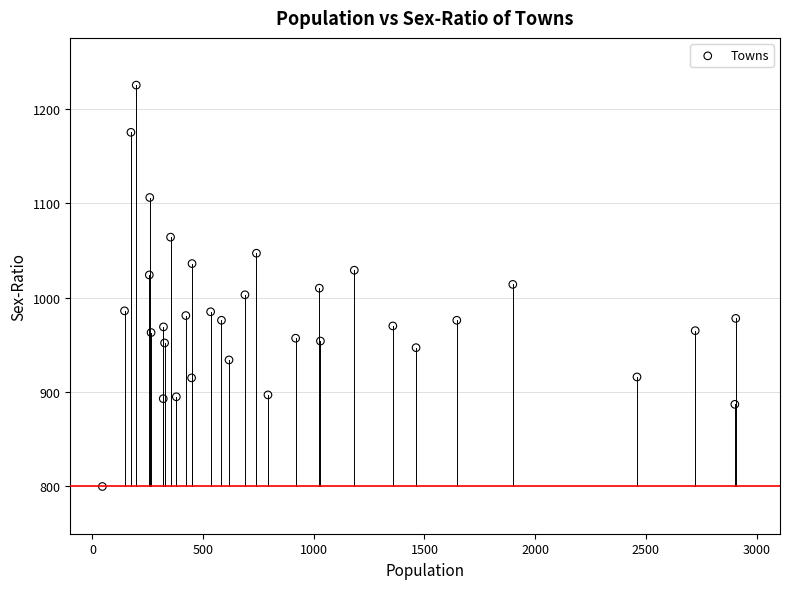

What is the range of Y values (max minus min)?

425